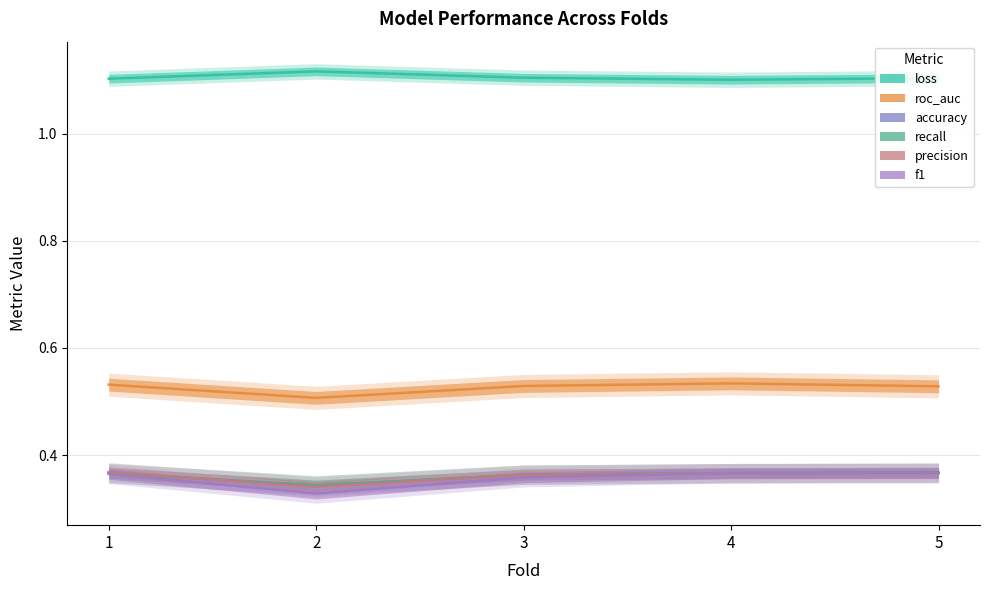

Which series has the largest total across all categories?

loss